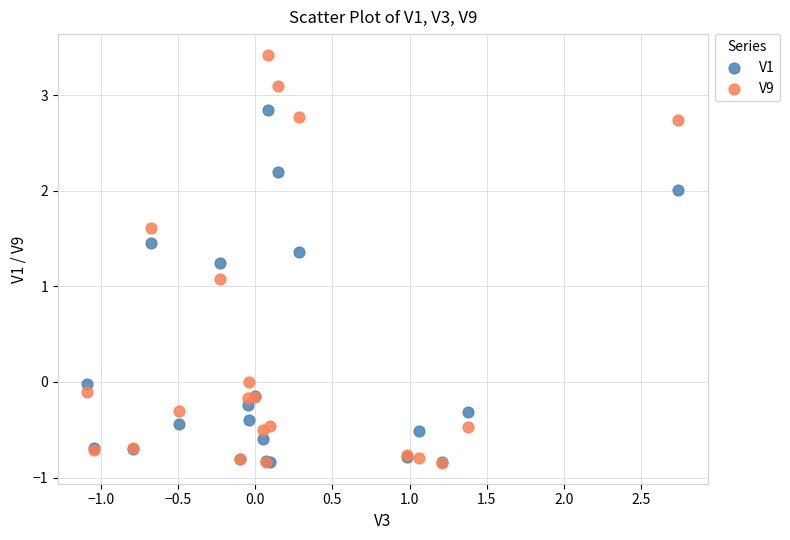

What are all the series names shown in the legend?

V1, V9